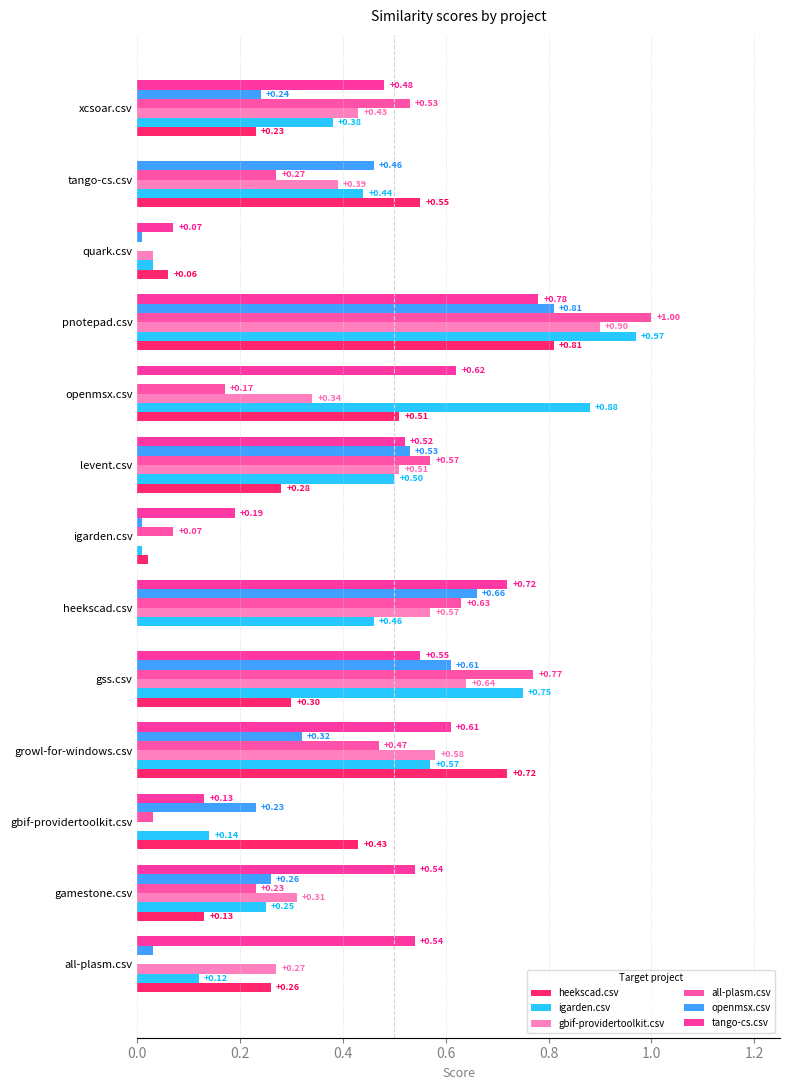

How many positive values does the all-plasm.csv series have?

11